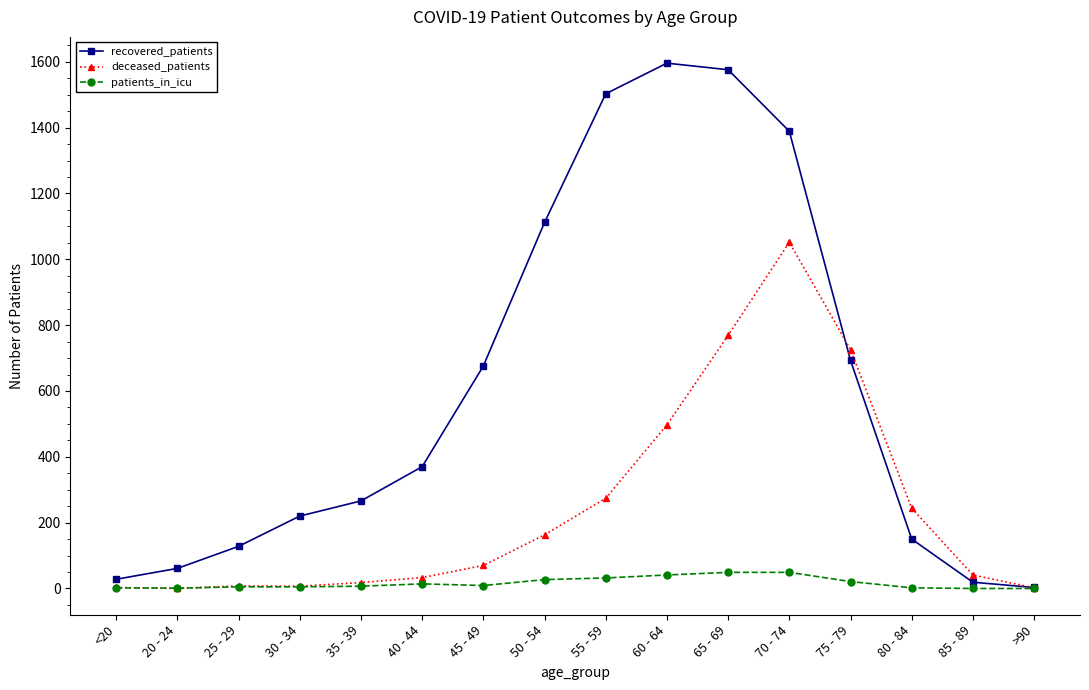

True or false: deceased_patients has more than 0 points higher than both neighbors.

True